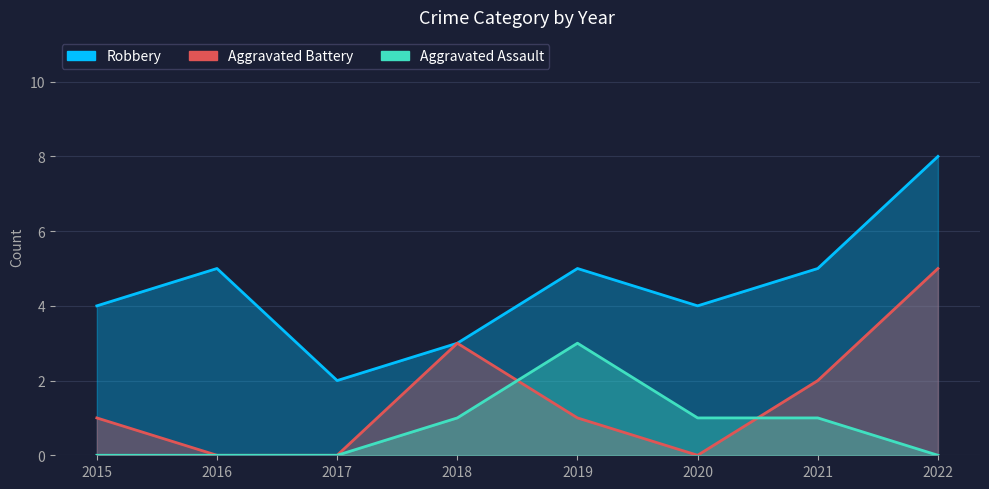

The value of Robbery at 2017 is 0. True or false?

False